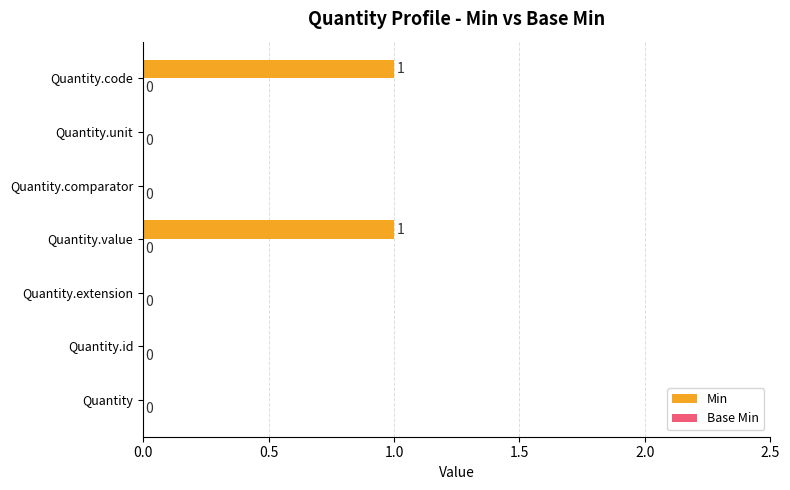

Which has a higher value, Quantity.code or Quantity?

Quantity.code